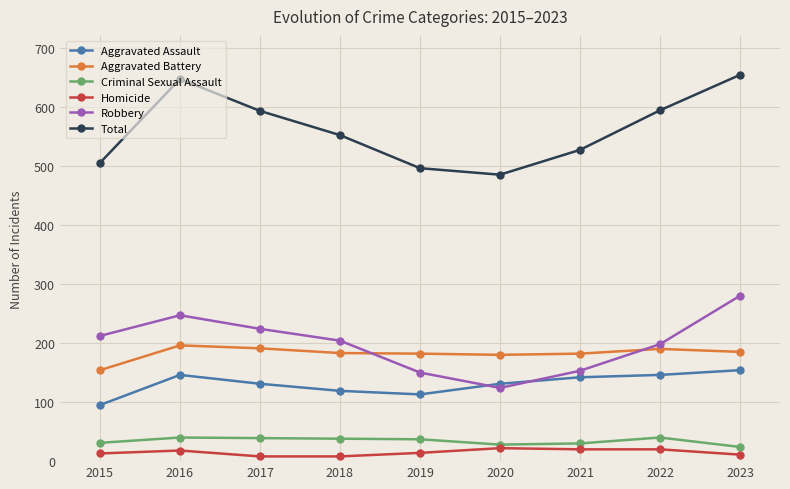

True or false: Robbery and Total cross at least once.

False